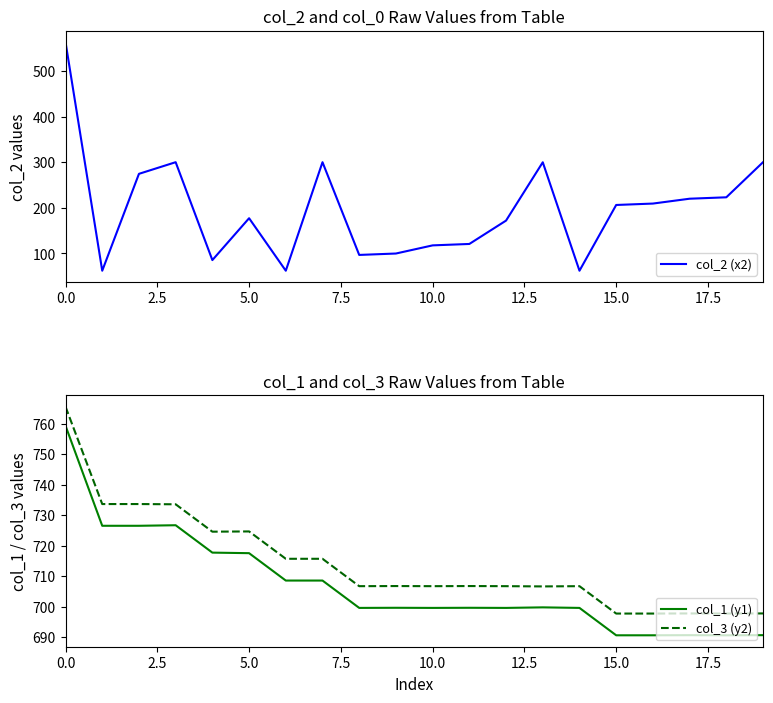

True or false: col_3 (y2) and col_1 (y1) intersect in this chart.

False